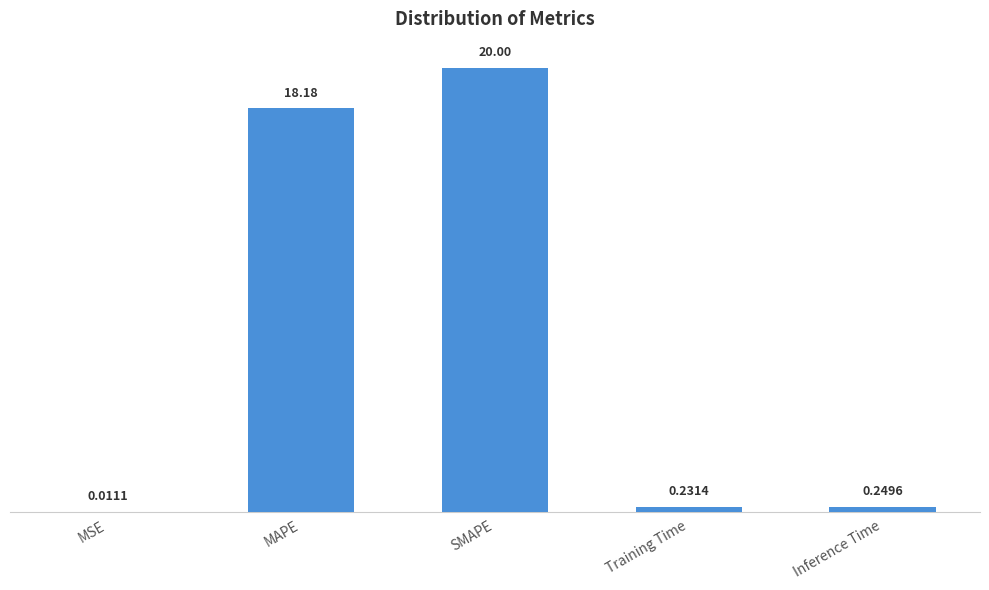

At which label is the value closest to 10?

MAPE